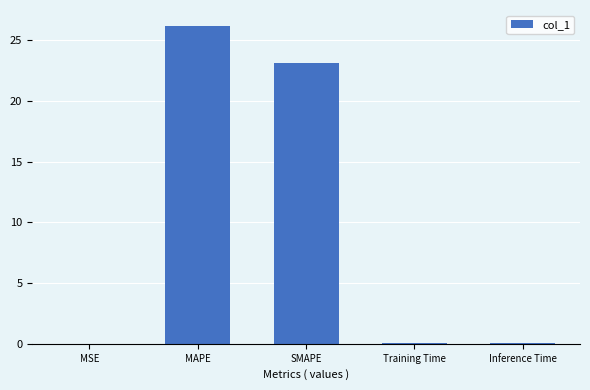

What is the sum of all values?

49.5